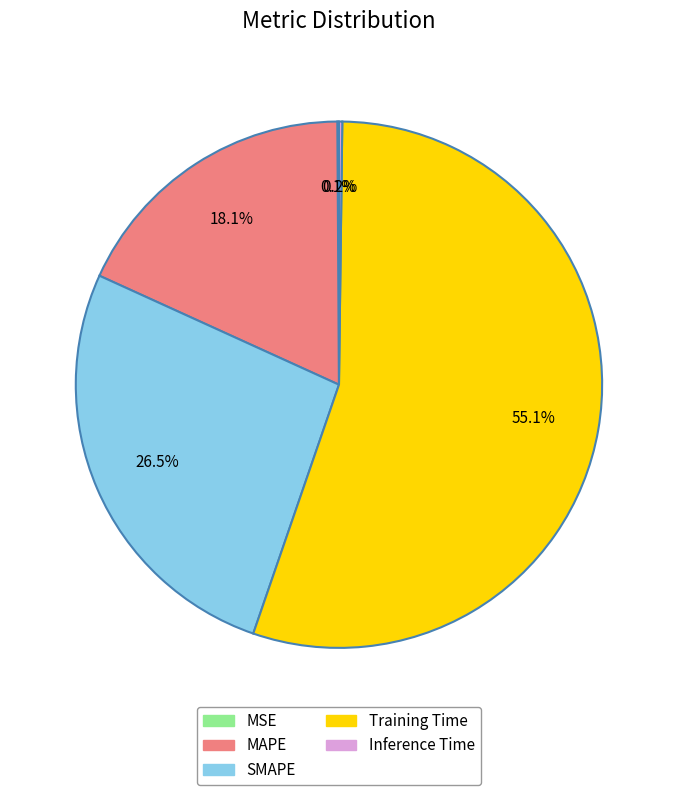

To the nearest percent, what is the difference between the largest and smallest slice percentages?

55%